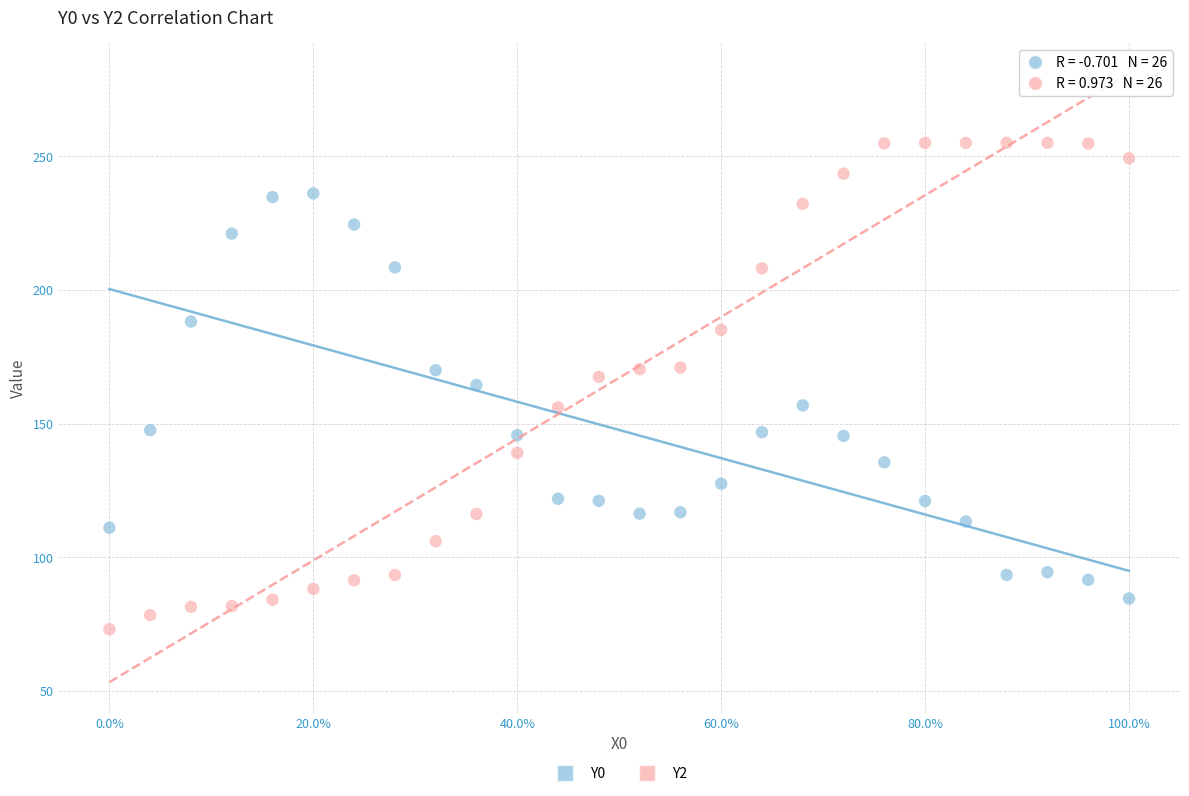

Which series has the widest spread of Y values?

Y2